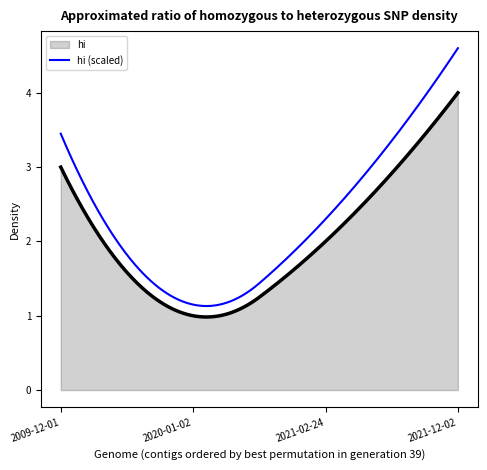

What is the smallest value displayed?

1.0